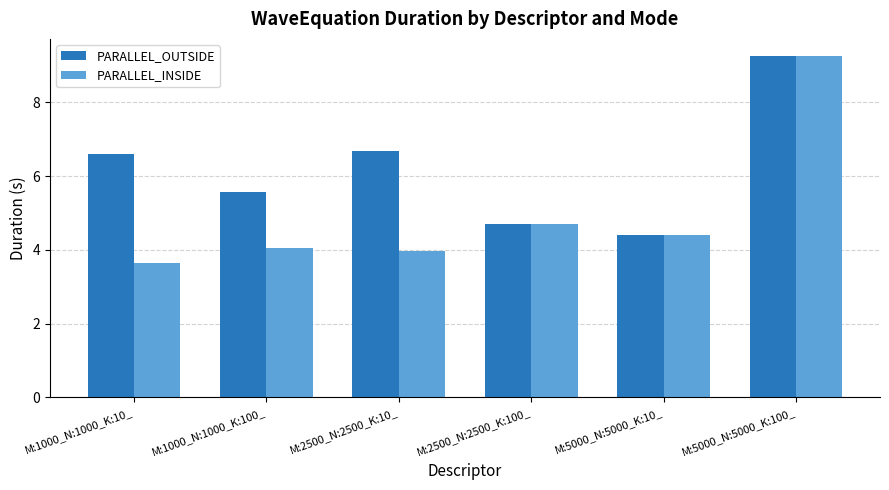

Reading left to right, list all the values displayed in this chart.

PARALLEL_OUTSIDE: 6.6	5.6	6.7	4.7	4.4	9.3
PARALLEL_INSIDE: 3.6	4.0	4.0	4.7	4.4	9.2